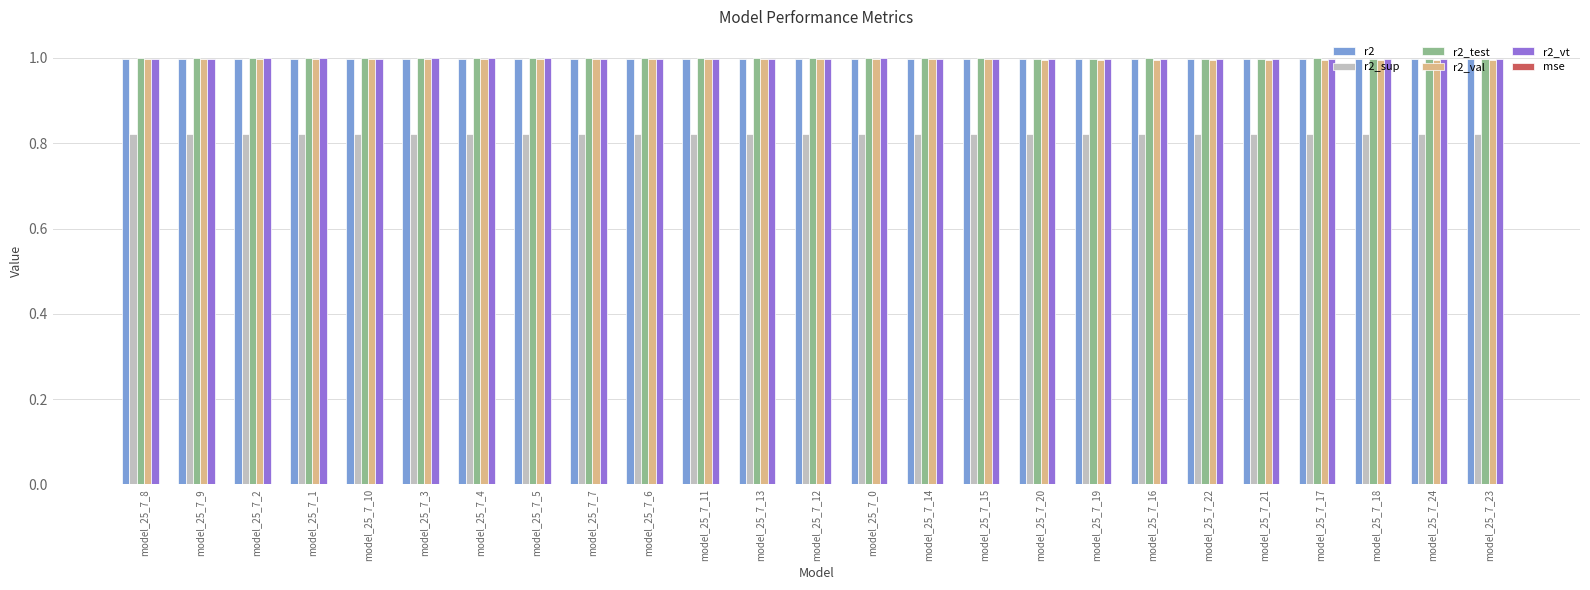

Is it true that r2 equals 1.0 at model_25_7_4?

True